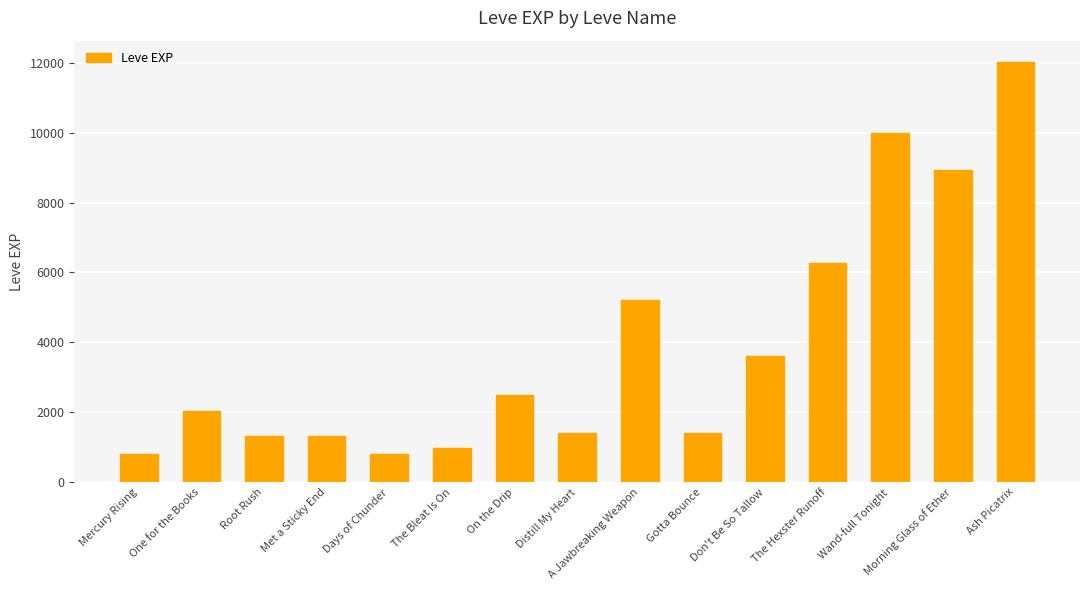

How many data points are less than 2040?

7